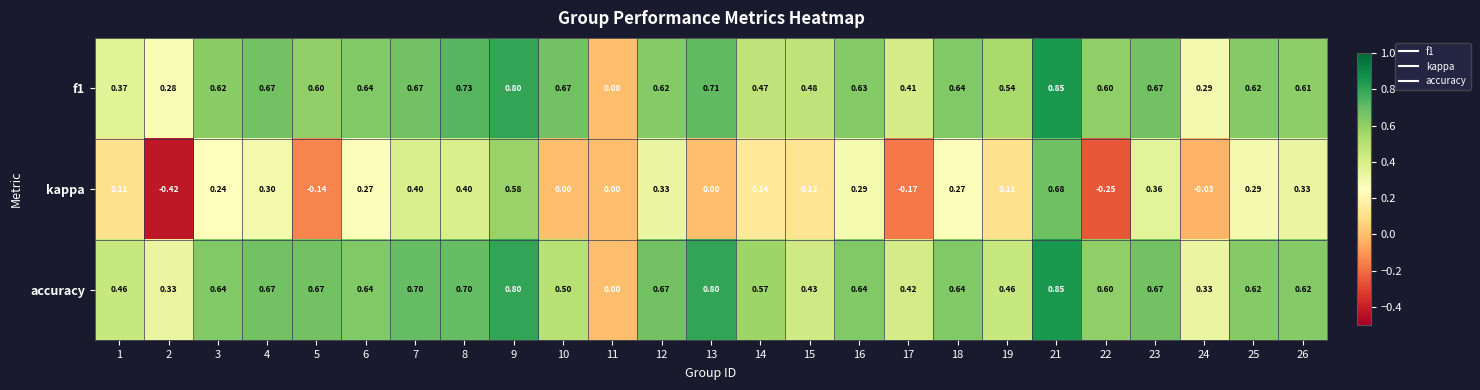

Is the value of accuracy at 9 greater than the value of f1 at 25?

Yes